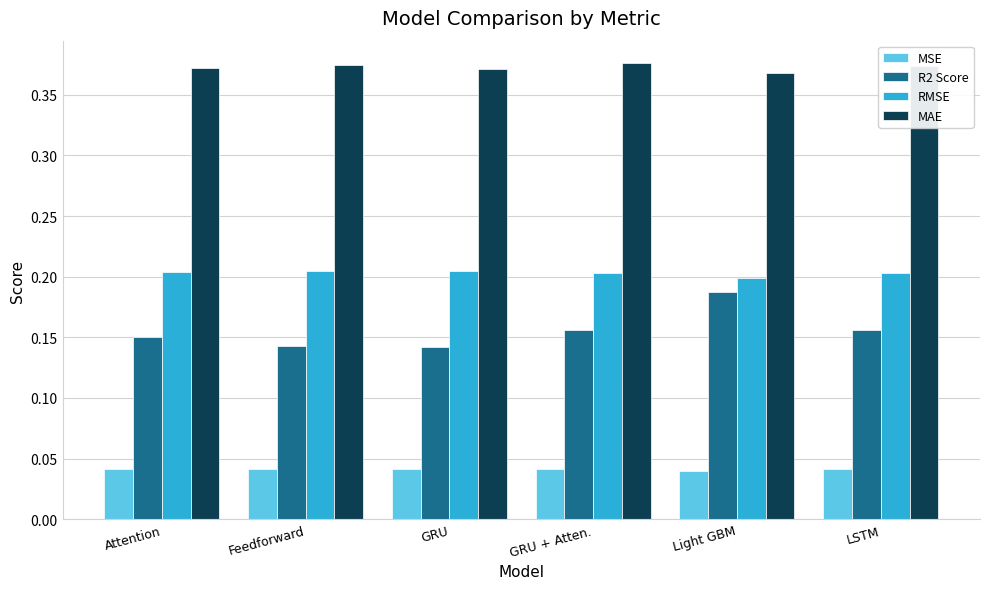

Is it true that MAE equals 0.1 at LSTM?

False